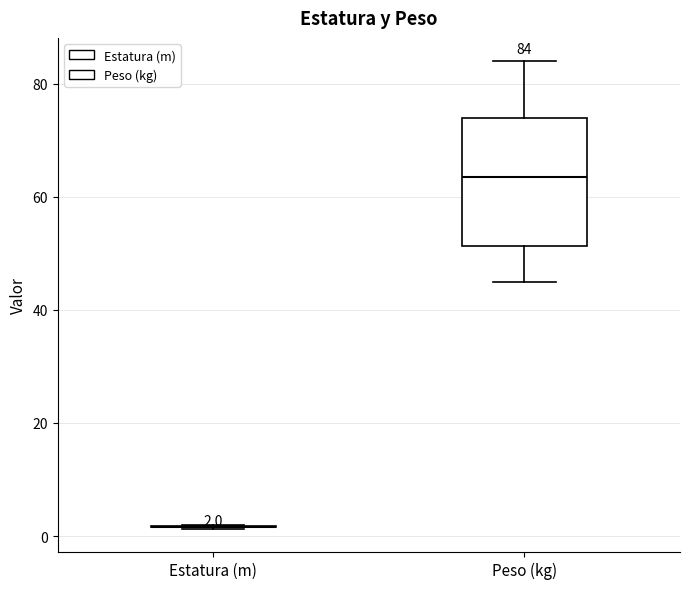

Comparing the boxes themselves (not the whiskers), which one is the tallest?

Peso (kg)